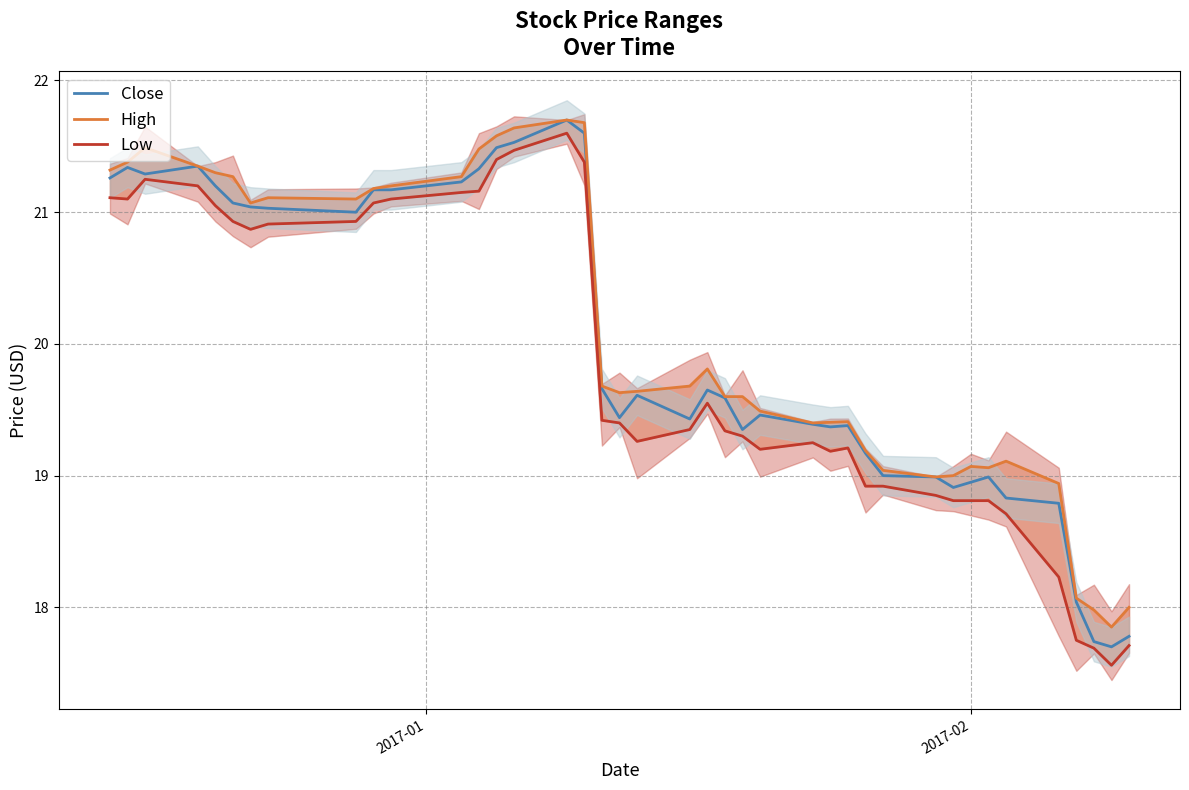

How many lines are shown in the chart?

3